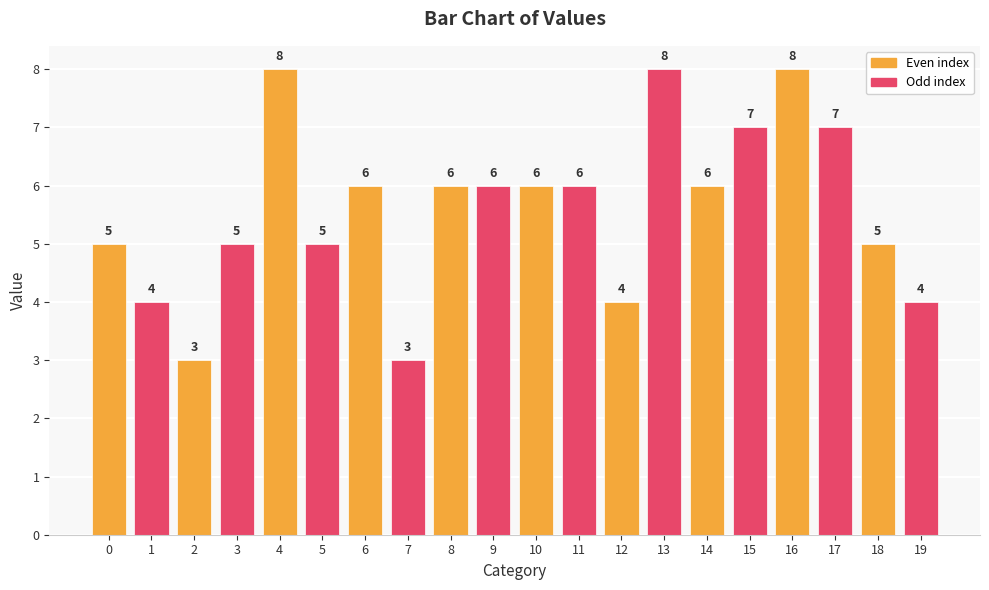

The chart shows a value of 8 at 14. True or false?

False